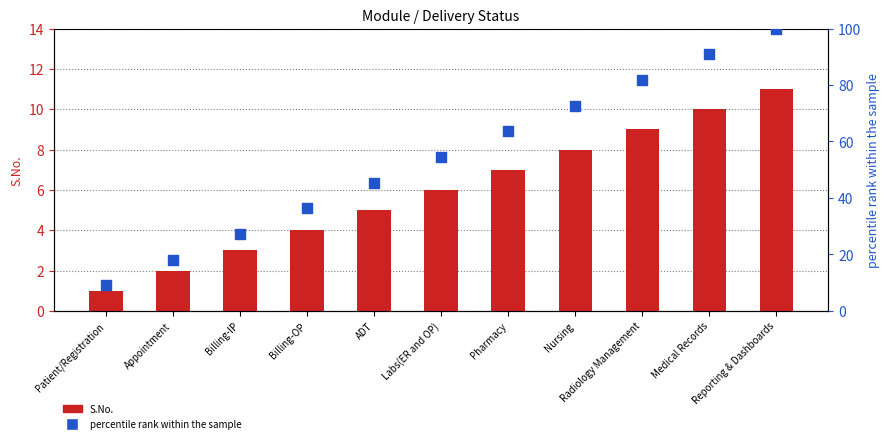

At which category is the sum across all series the highest?

Reporting & Dashboards